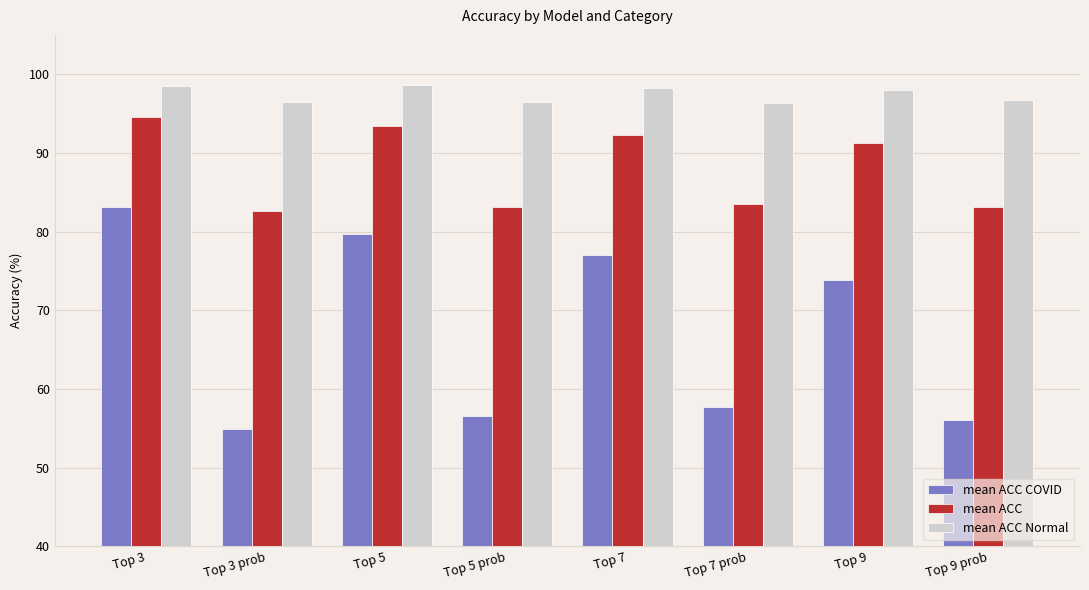

At which category is the sum across all series the highest?

Top 3